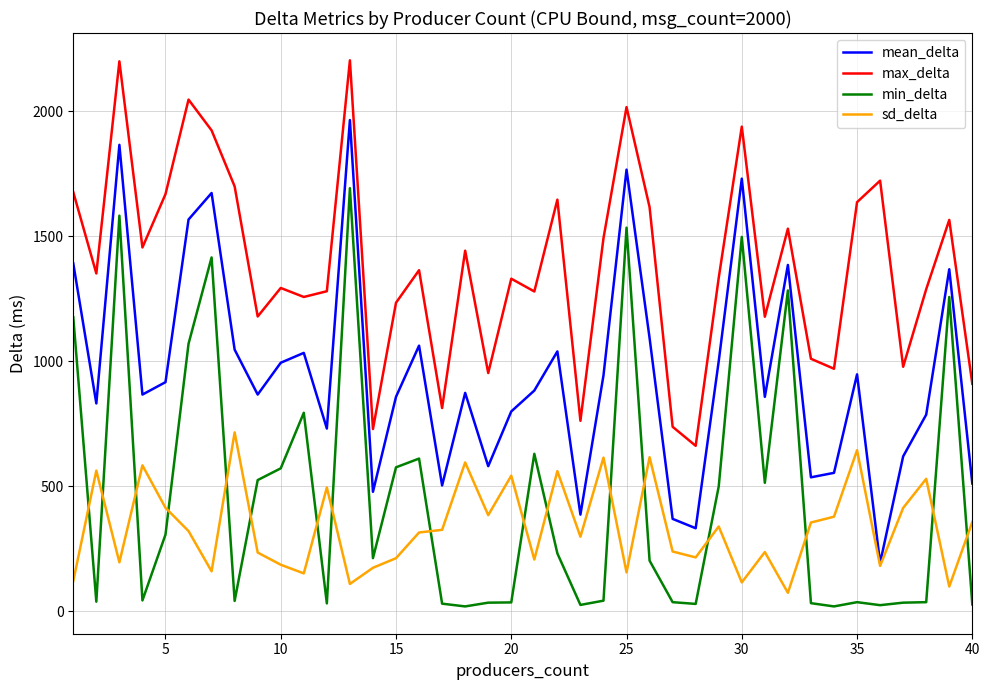

True or false: mean_delta and max_delta intersect in this chart.

False